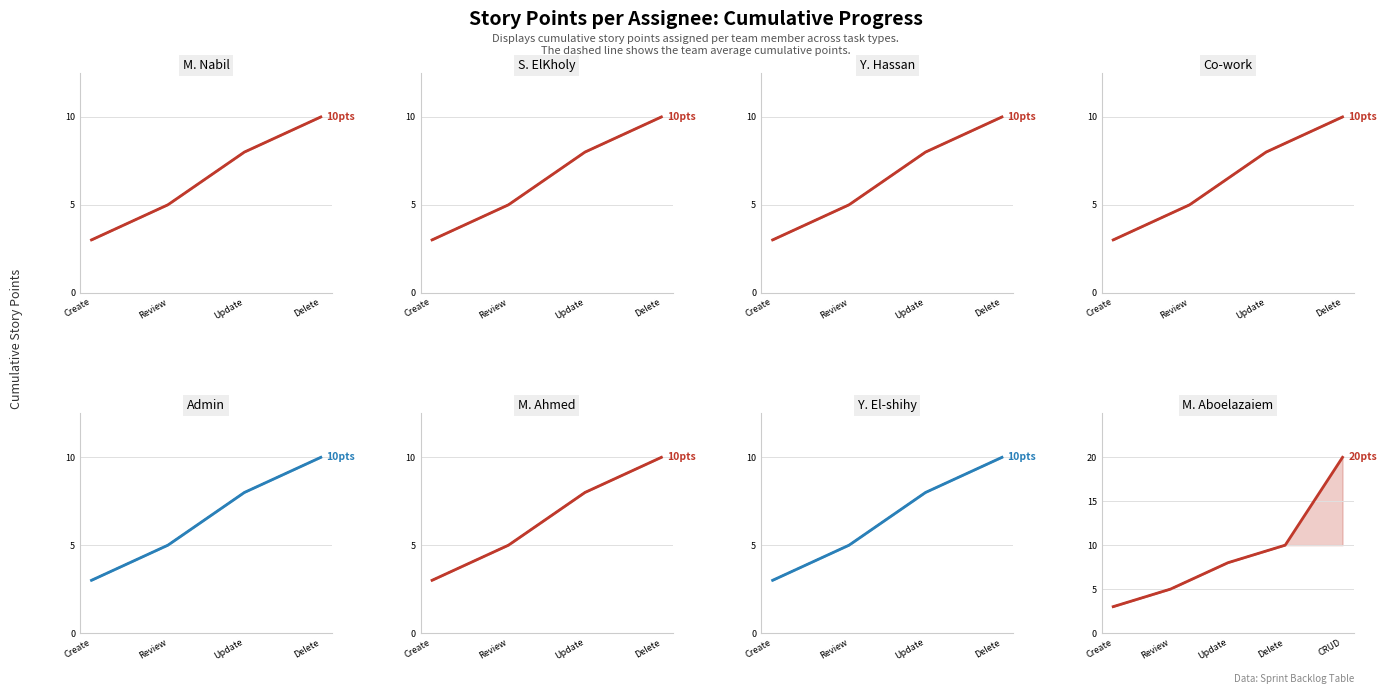

What is the average value?

11